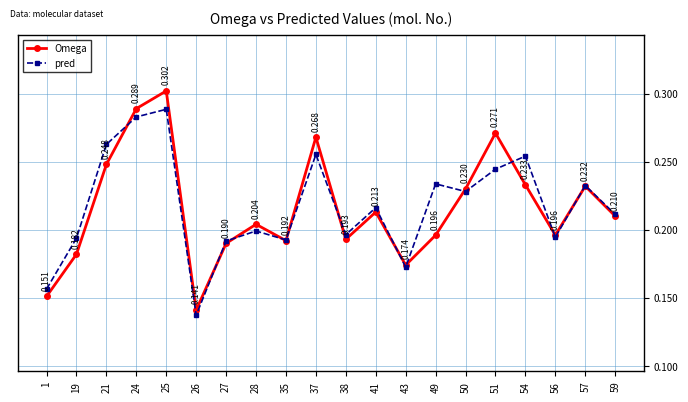

At which label does pred reach its minimum?

26